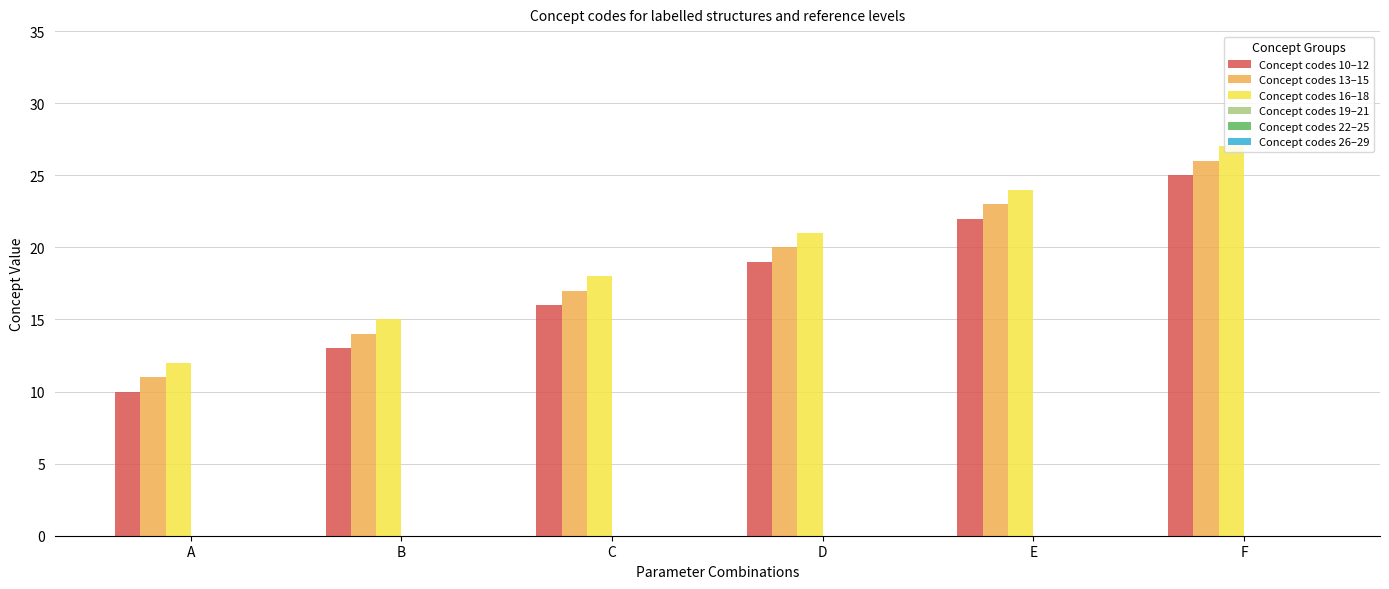

Reading left to right, what are all the values shown in this chart?

Concept codes 10–12: 10	13	16	19	22	25
Concept codes 13–15: 11	14	17	20	23	26
Concept codes 16–18: 12	15	18	21	24	27